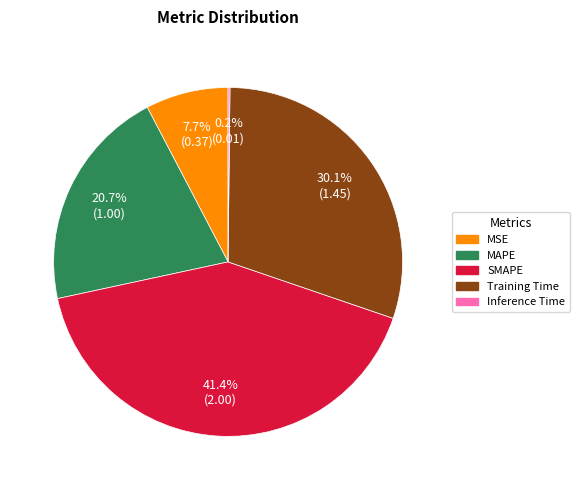

Does MSE represent more than half of the total?

No